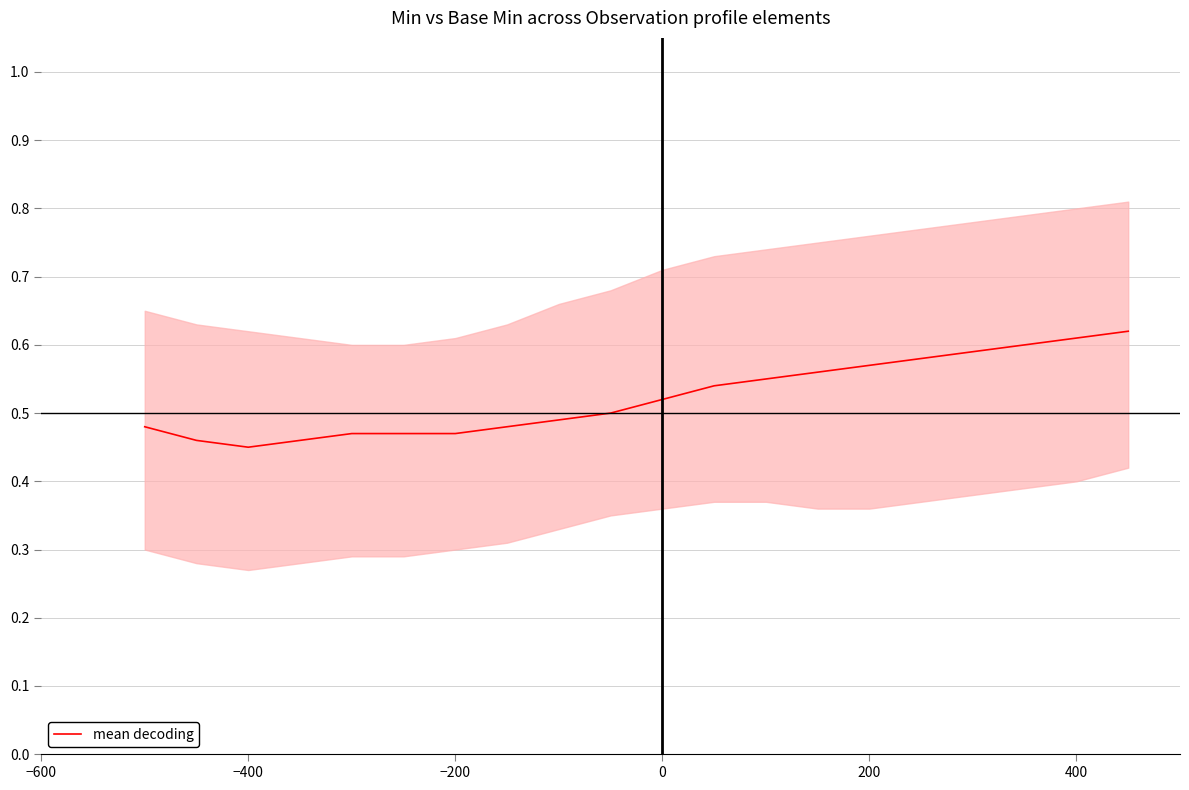

True or false: mean decoding has a value of 0.2 at 0.

False